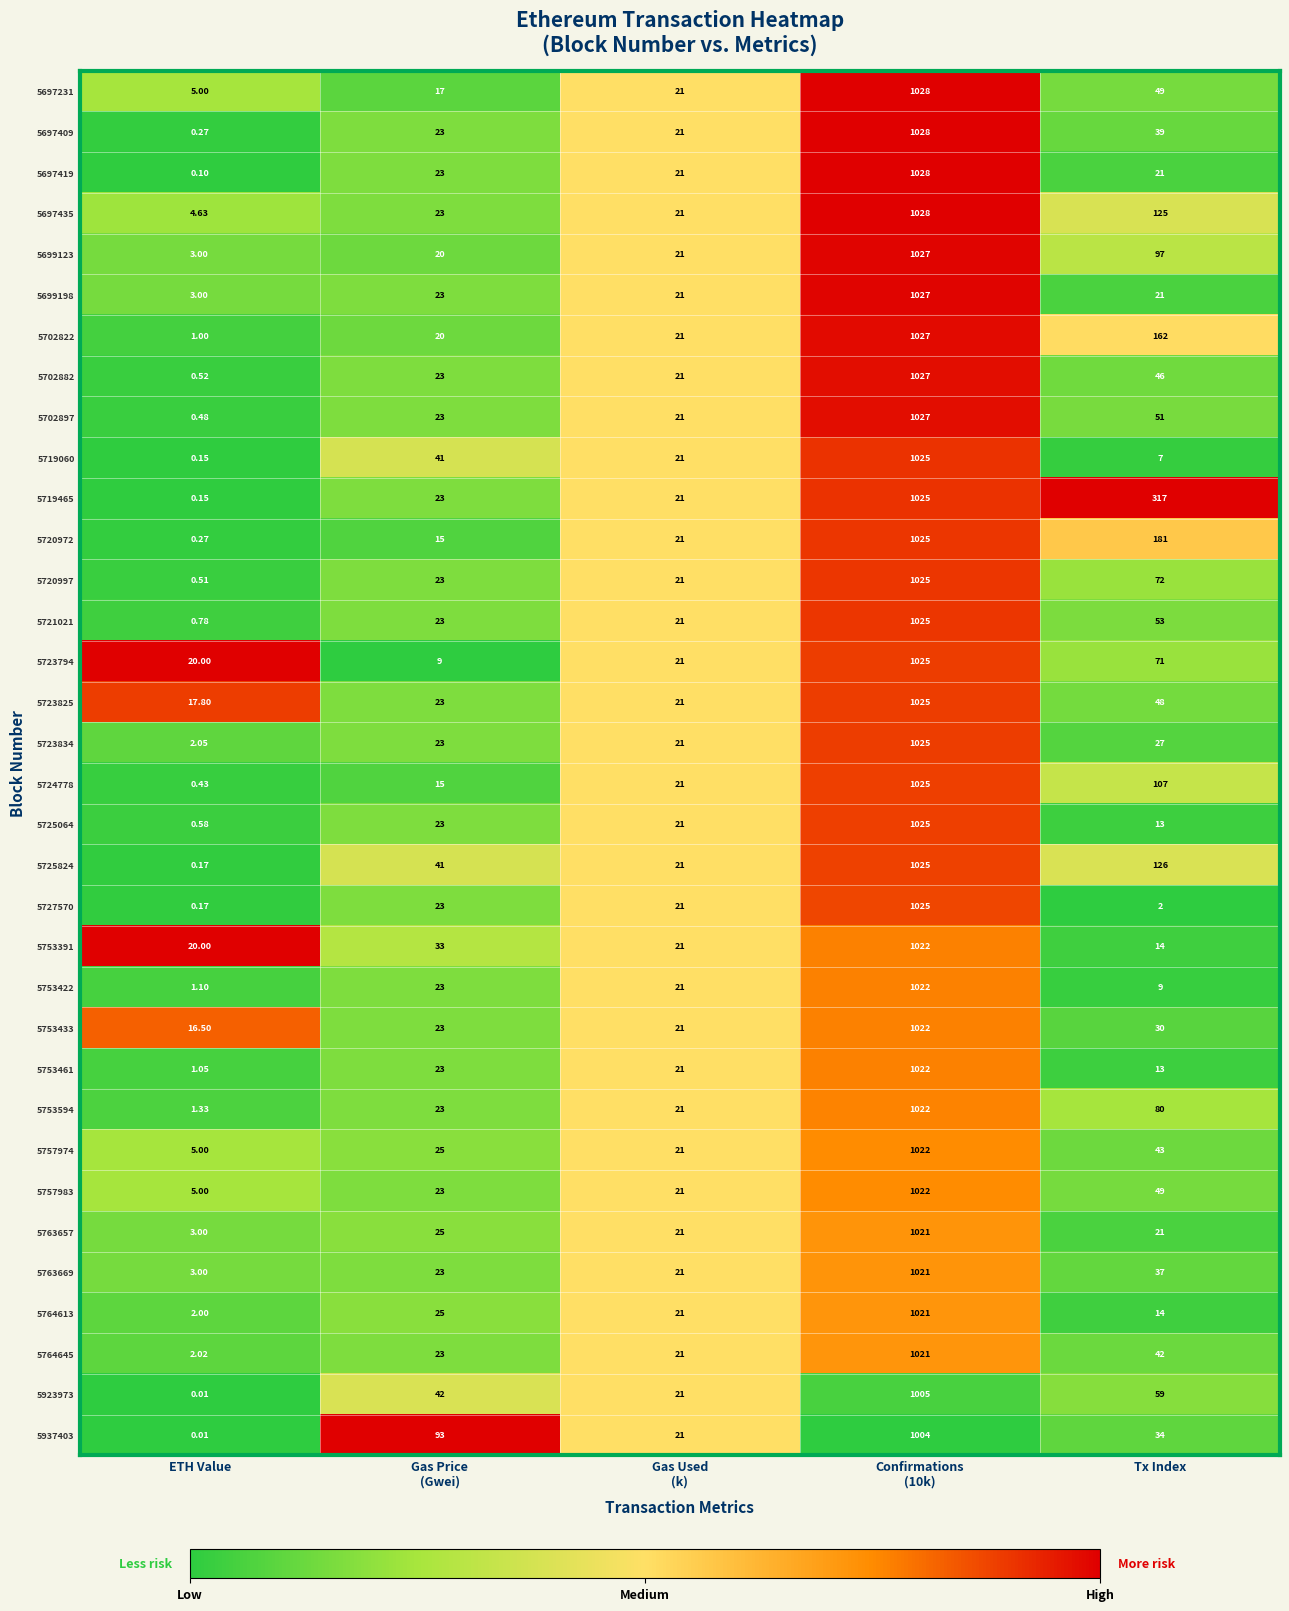

Is the value of 5763657 at Tx Index greater than the value of 5723794 at ETH Value?

Yes